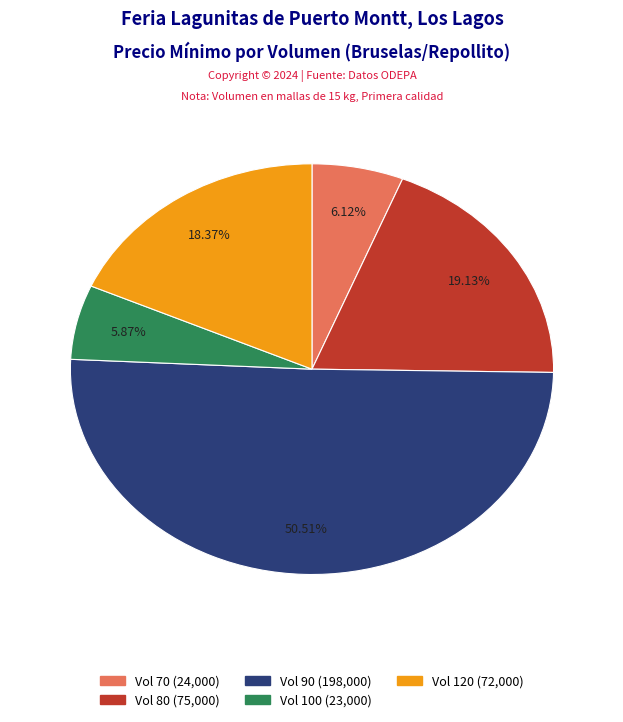

What is the majority slice?

Vol 90 (198,000)